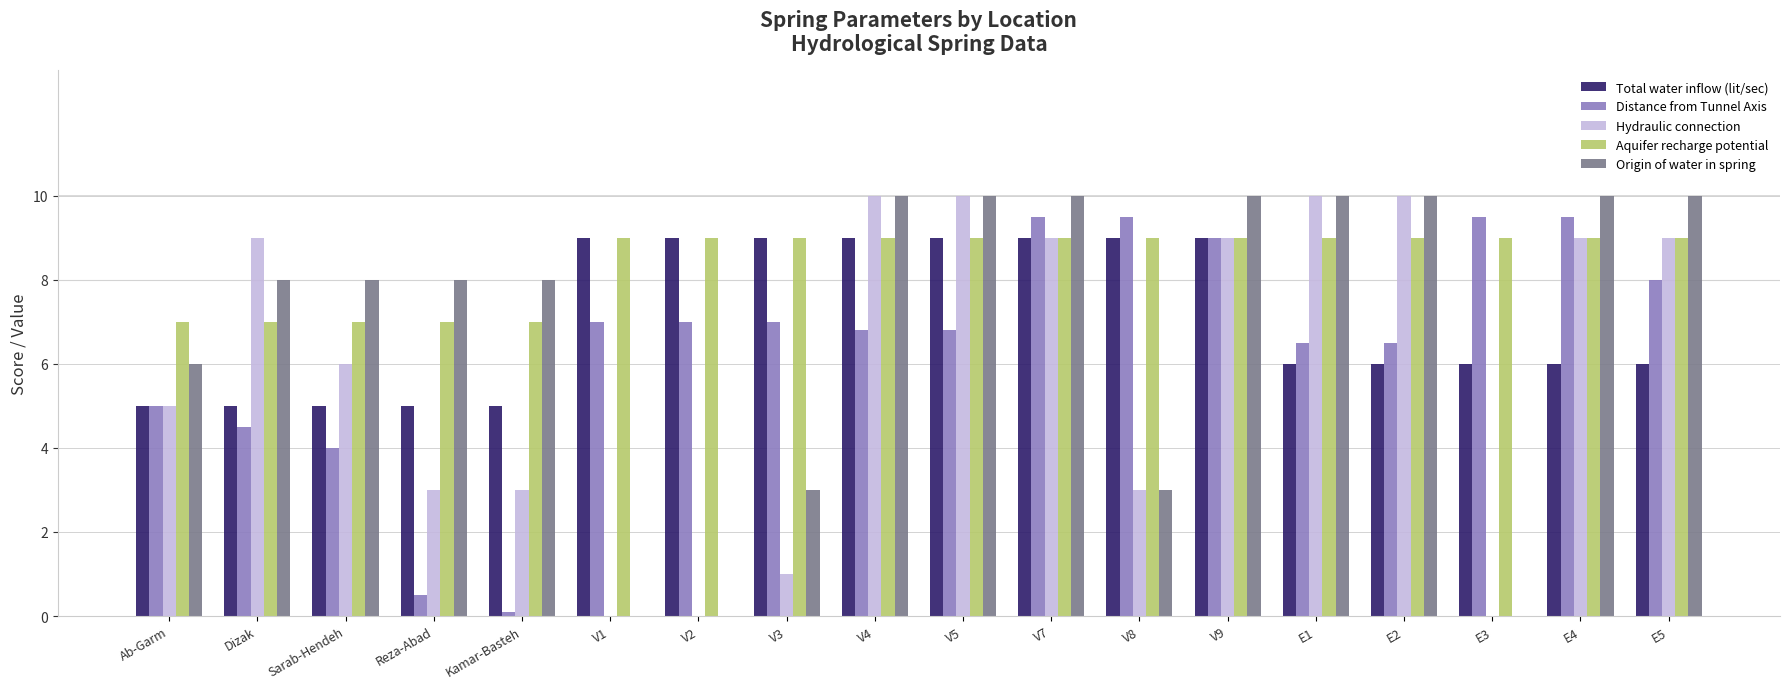

How many groups of bars are there?

18